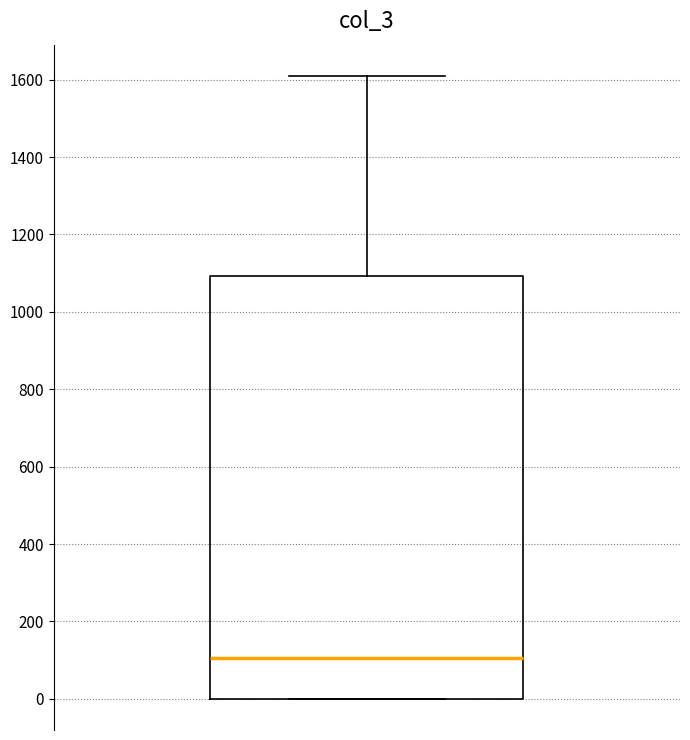

Read this box plot against the y-axis: the position of the median line, the range covered by the box, and the ends of both whiskers. The values are not printed on the chart, so give them approximately, as read against the axis.

median 100, box 0 to 1100, whiskers 0 to 1620